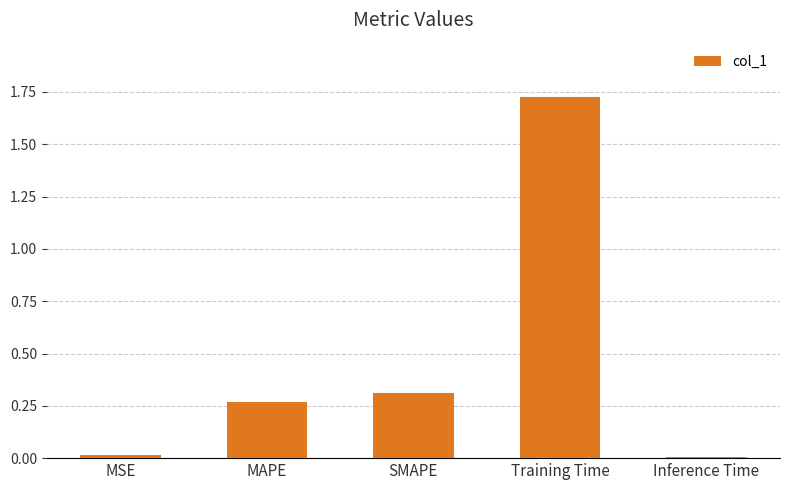

What position from the right is Inference Time?

1